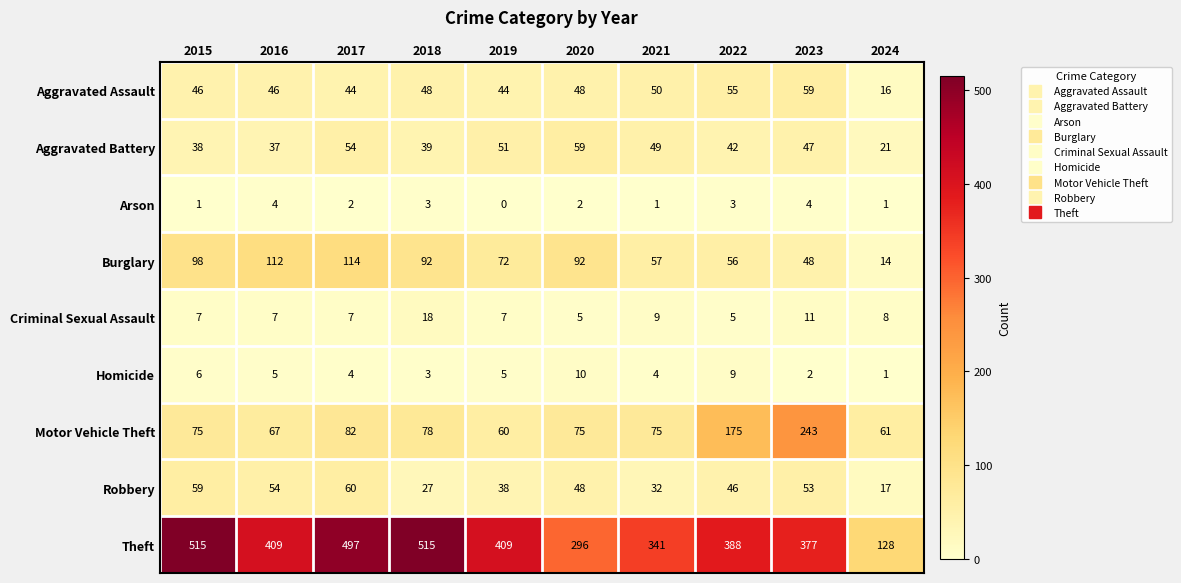

Which series has the largest total across all categories?

Theft